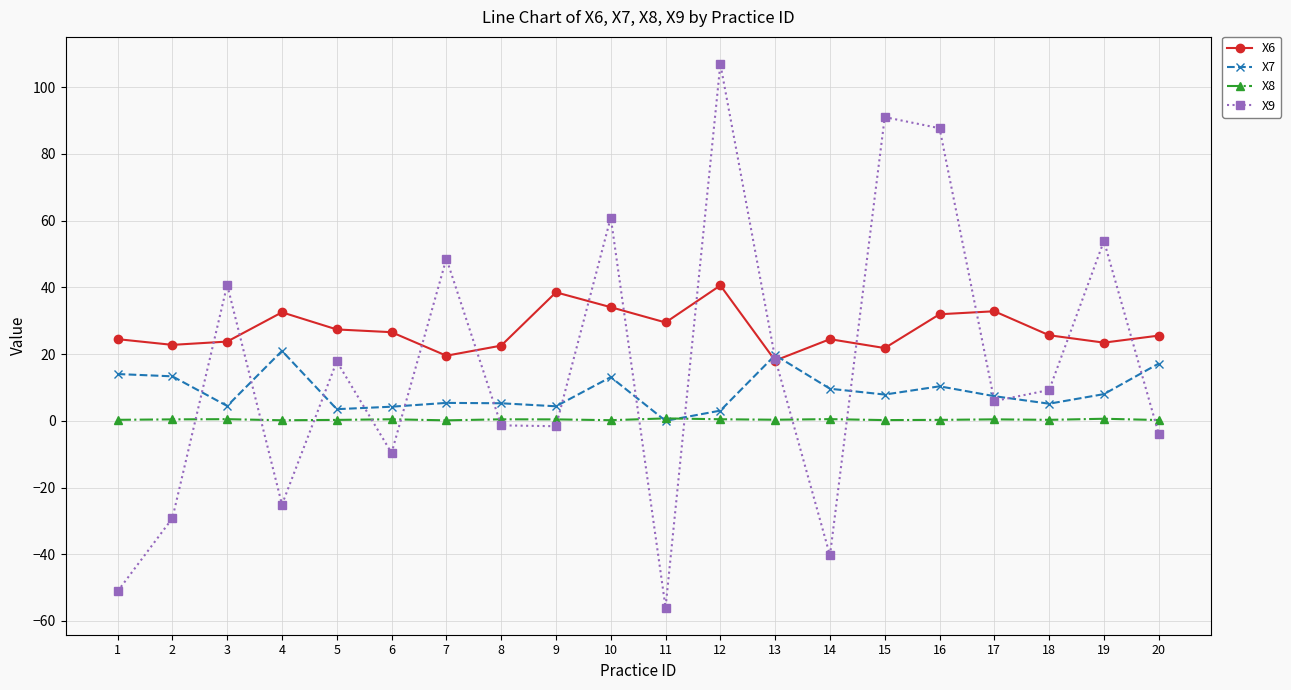

What is the average value of the X7 series?

8.8